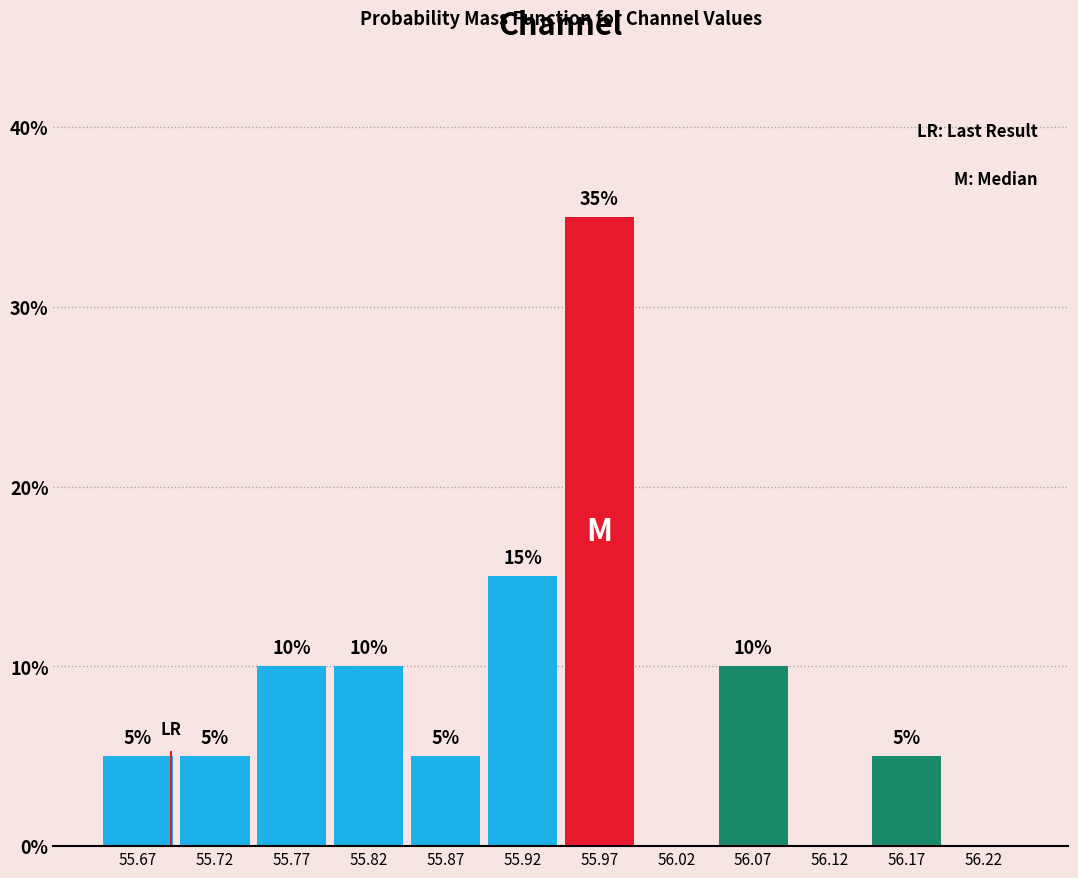

Over which range of the x-axis is the bar tallest?

55.95 to 56.00